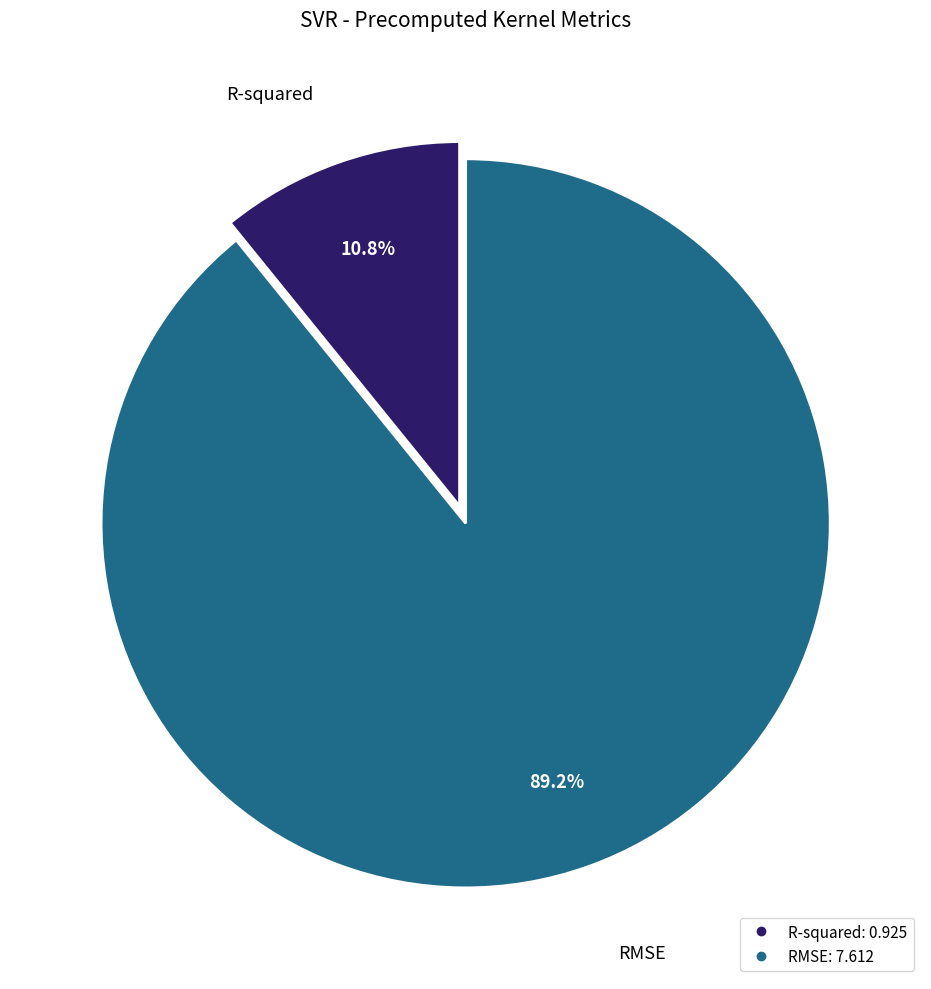

What percentage do RMSE and R-squared together represent?

100.0%